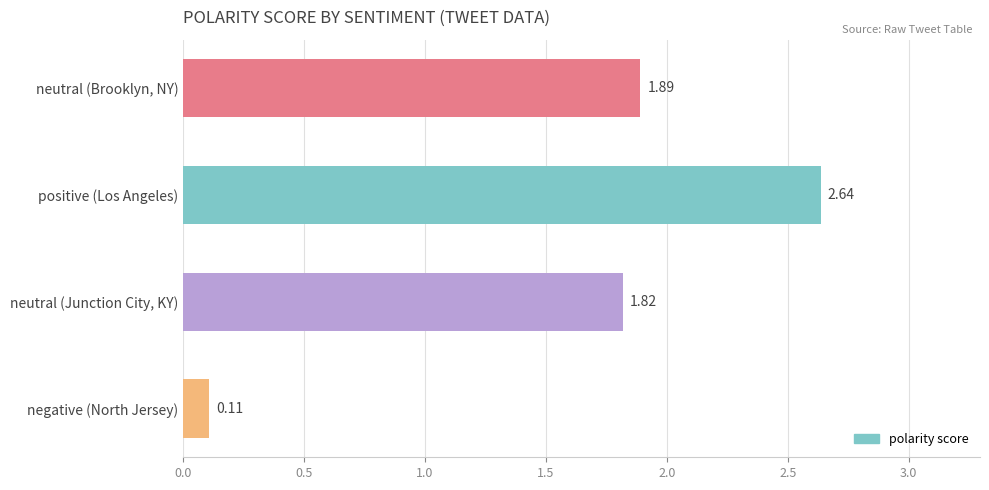

How many data points does each series have?

4